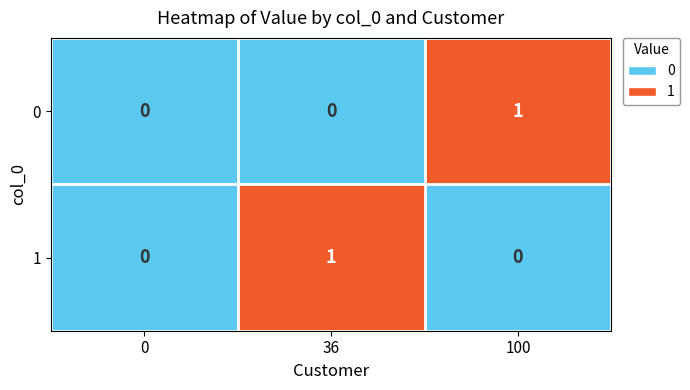

Reading left to right, extract all data points from this chart.

0: 0=0	36=0	100=1
1: 0=0	36=1	100=0